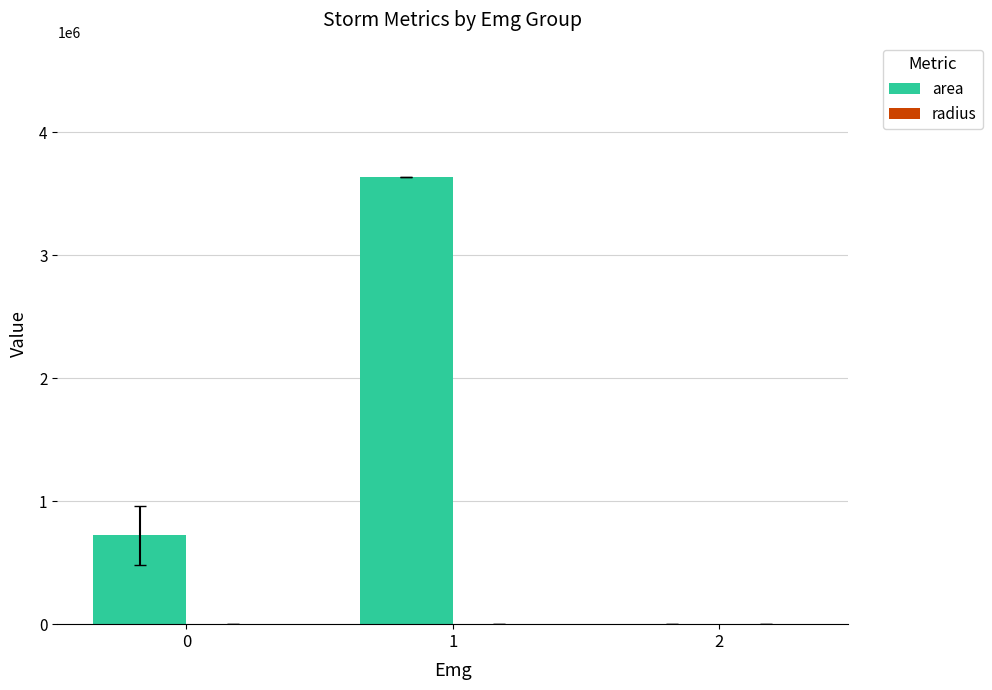

Between 1 and 2, which series saw the biggest shift?

area